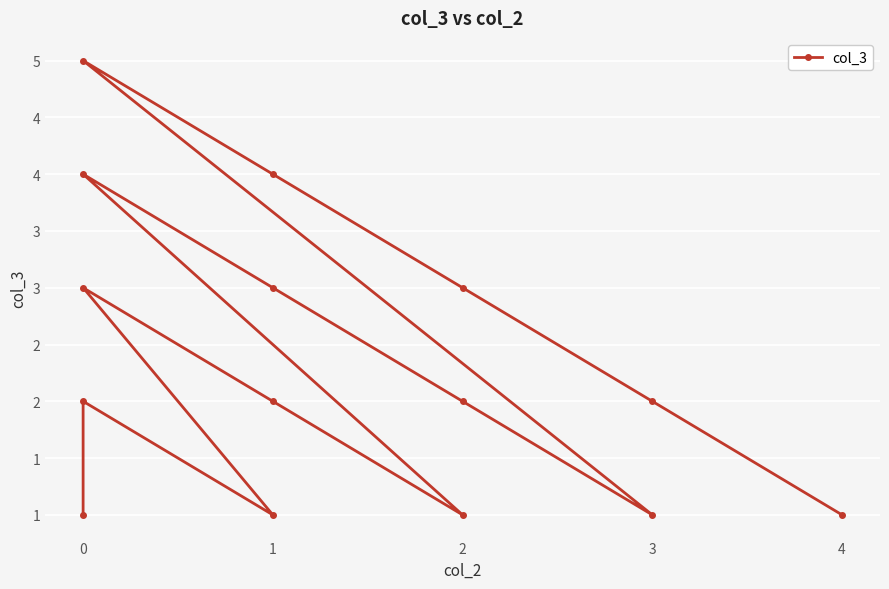

Where does the data first go above 2?

3